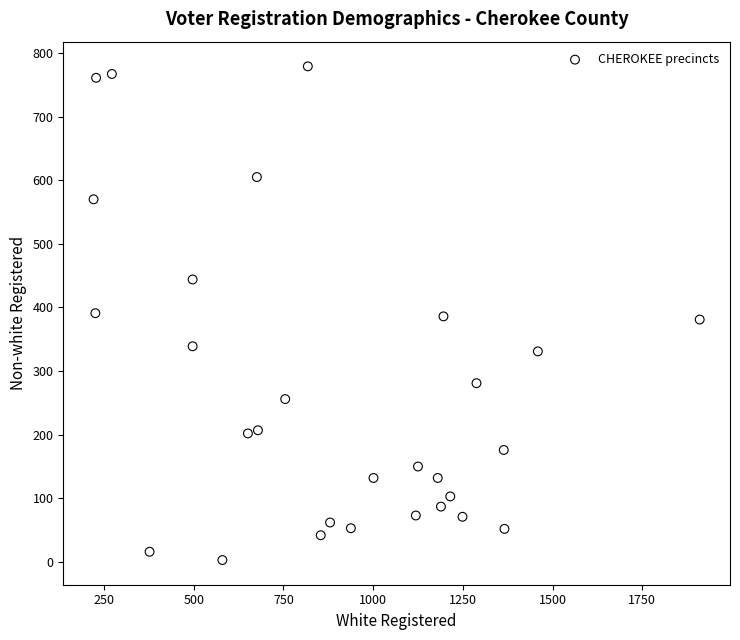

What is the range of X values (max minus min)?

1689